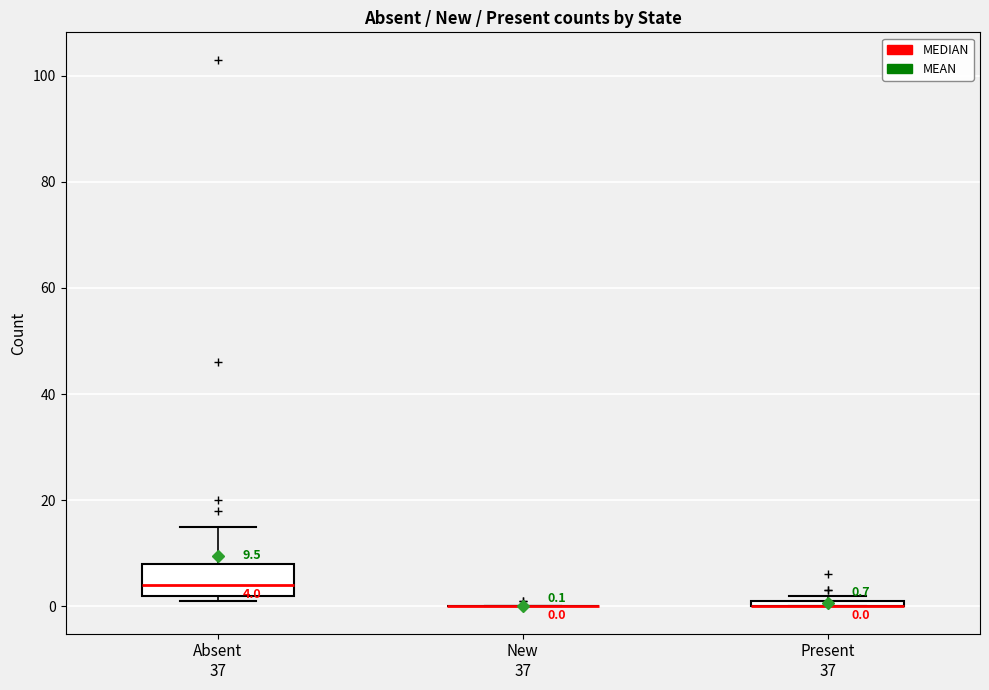

Comparing the boxes themselves (not the whiskers), which one is the tallest?

Absent 37